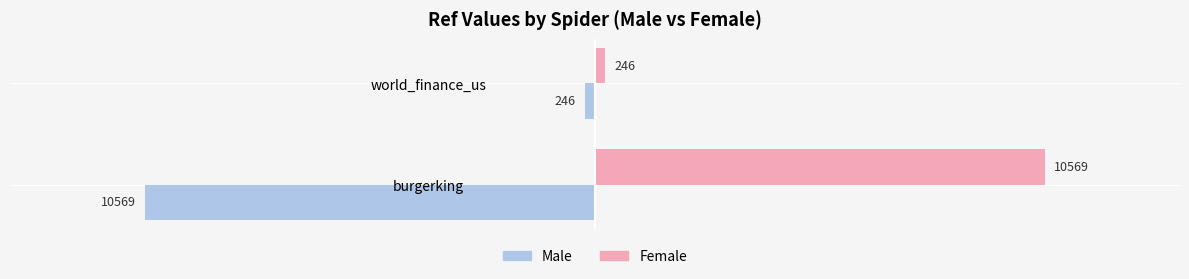

What is the difference between the highest and lowest values at burgerking?

21138